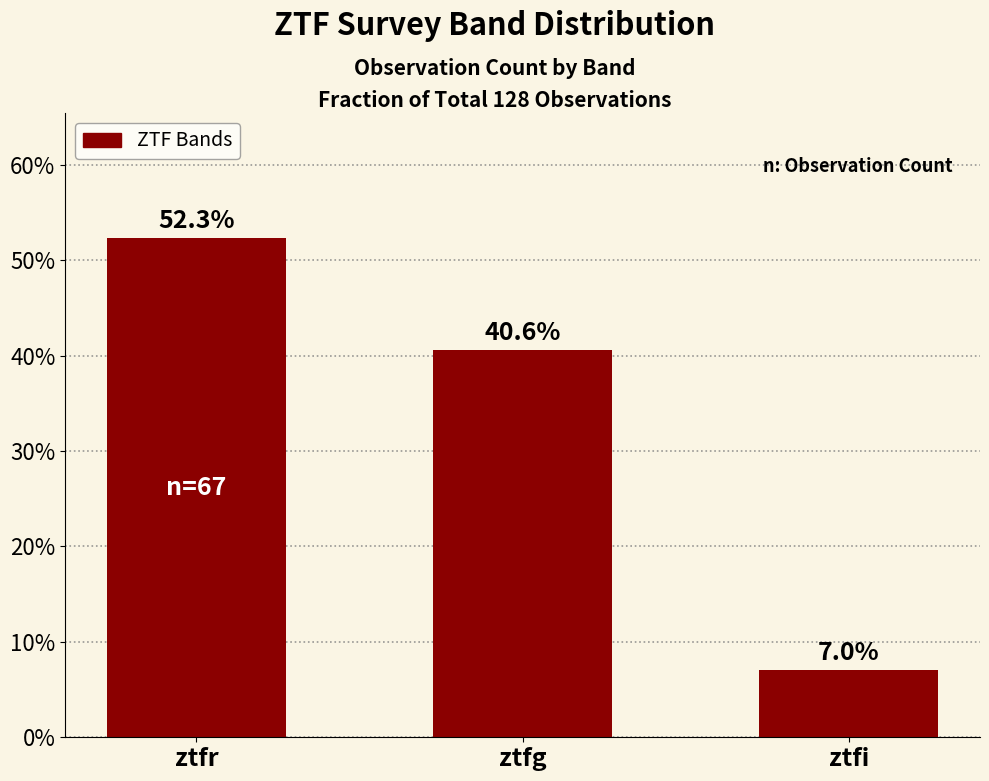

What is the sum of all values?

100.0